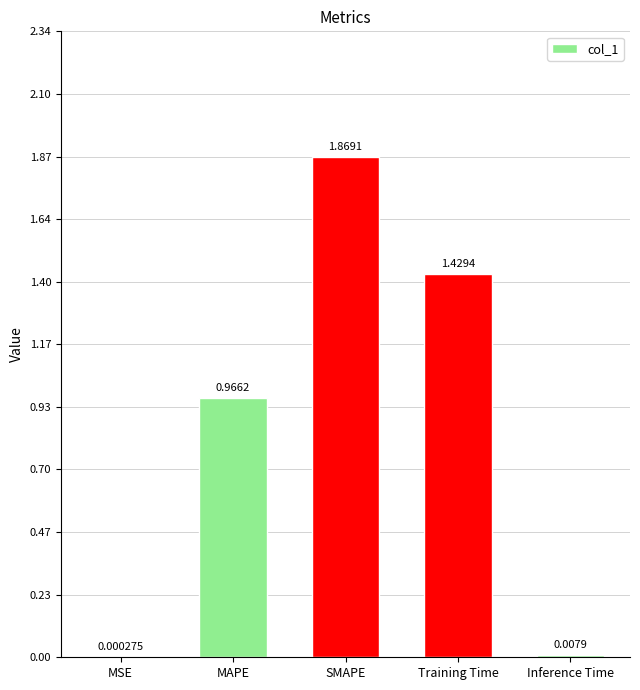

Which category has the highest value across all series?

SMAPE